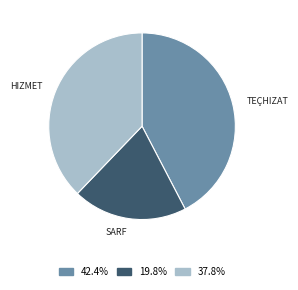

Is there any slice that represents more than half of the pie?

No